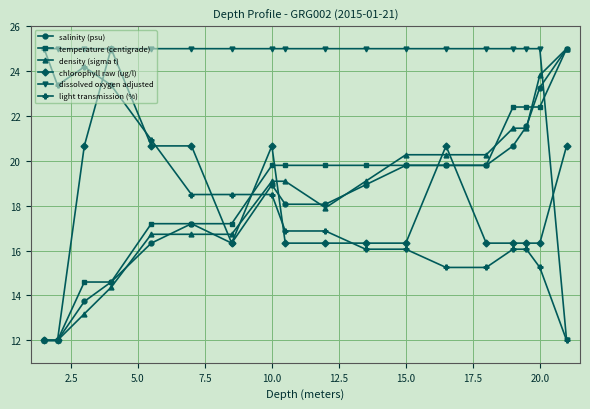

After their last crossing, which series has the higher values: density (sigma t) or light transmission (%)?

density (sigma t)